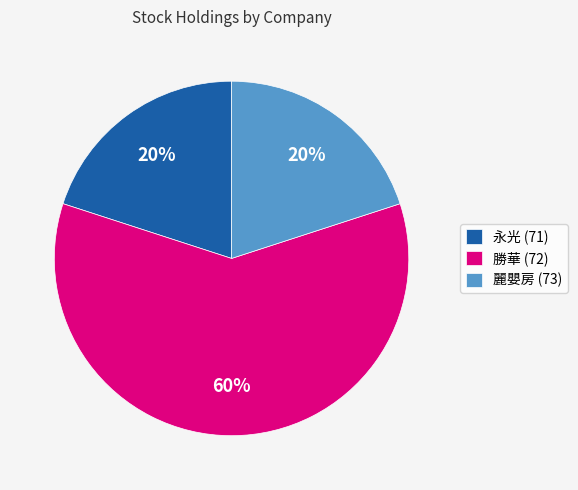

To the nearest percent, what is the average slice percentage?

33%